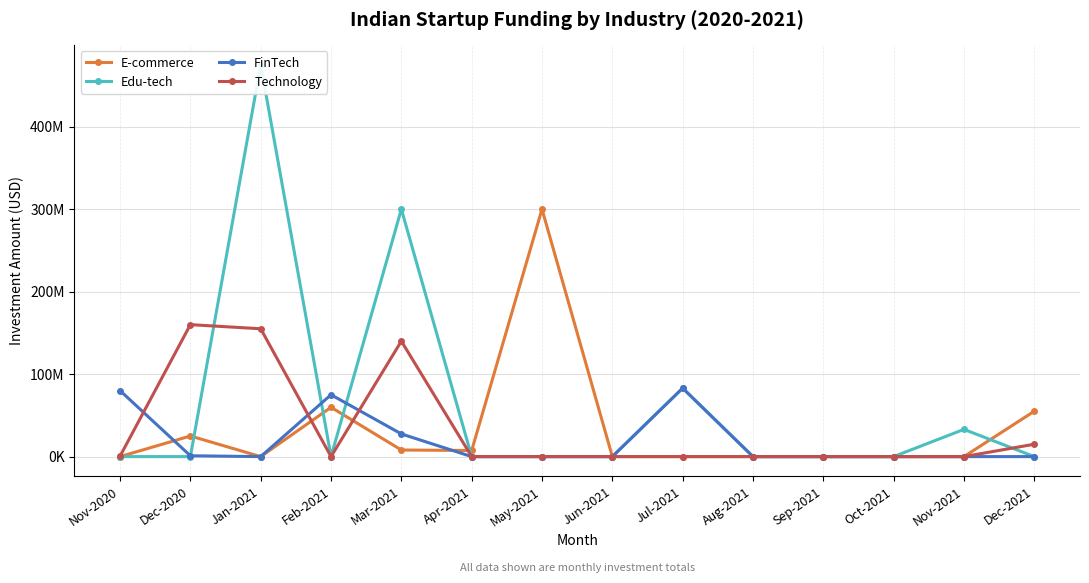

In FinTech, how many points are lower than both neighbors (excluding endpoints)?

1